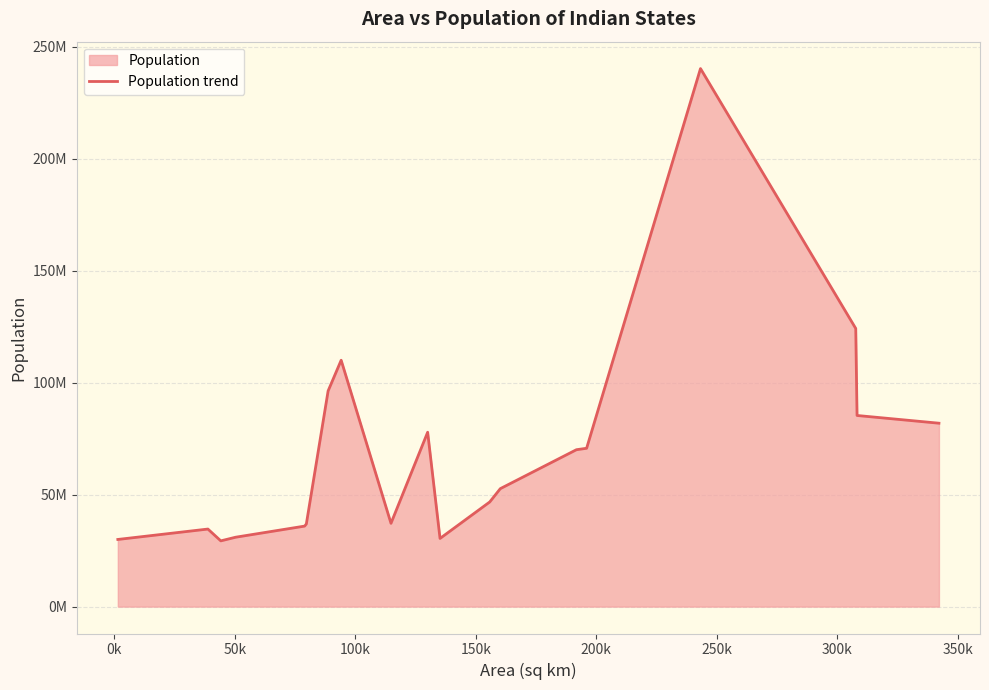

Reading left to right, extract all data points from this chart.

29983000	34630192	29353081	30981000	35945000	36904000	96320000	110020000	37193978	77862000	30436231	46726252	52665533	70055400	70700003	240250000	124184000	85344000	81892000